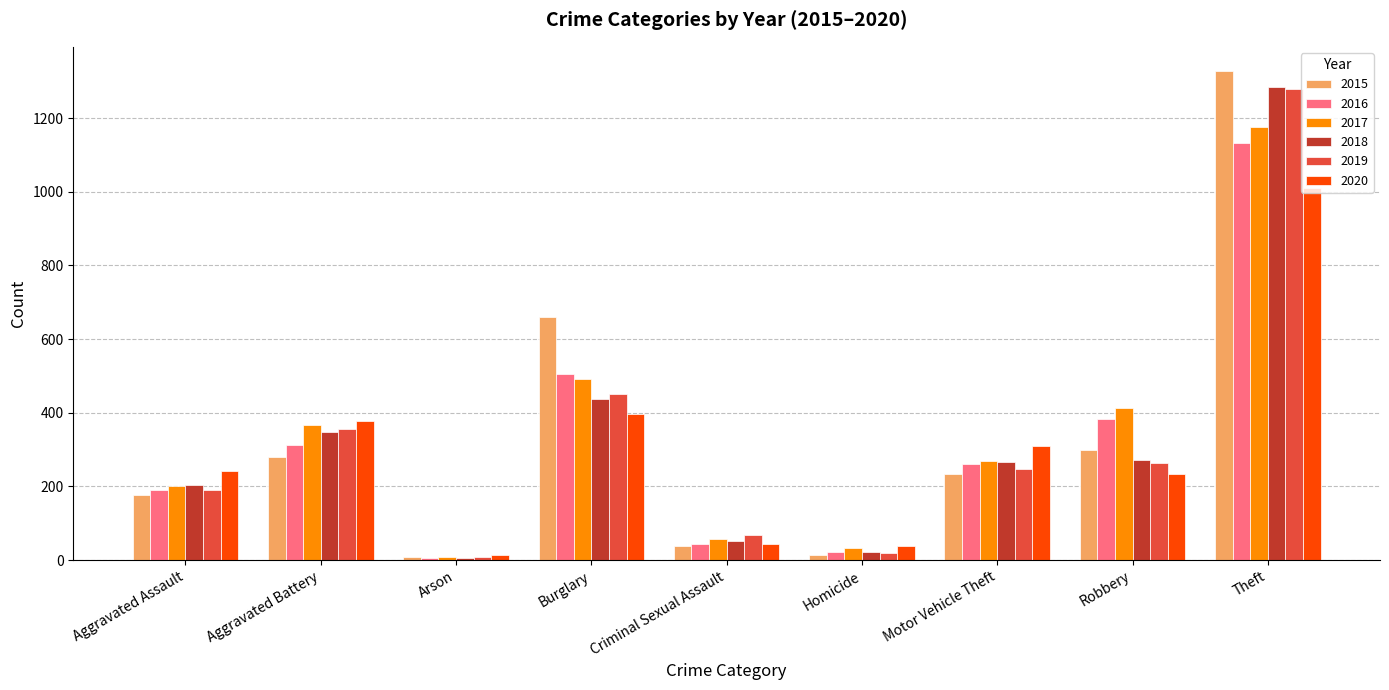

Which series has the widest spread of values?

2015